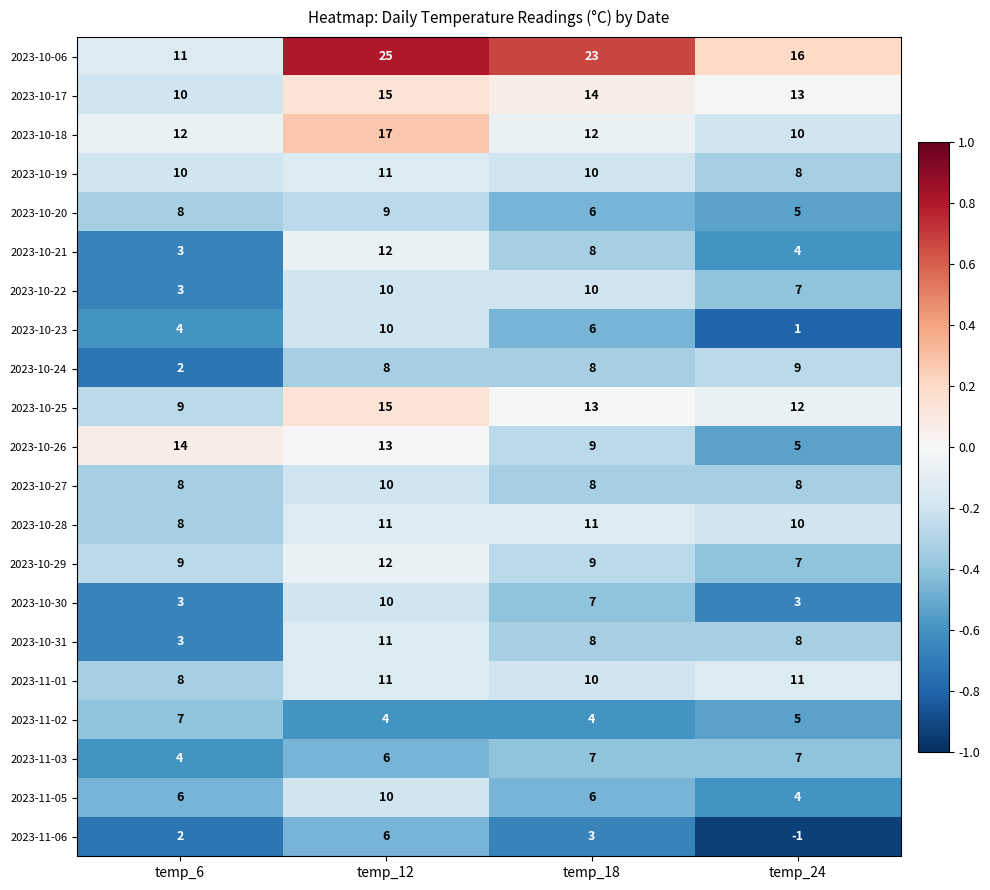

List the labels in order of 2023-10-20 value, smallest first.

temp_24, temp_18, temp_6, temp_12